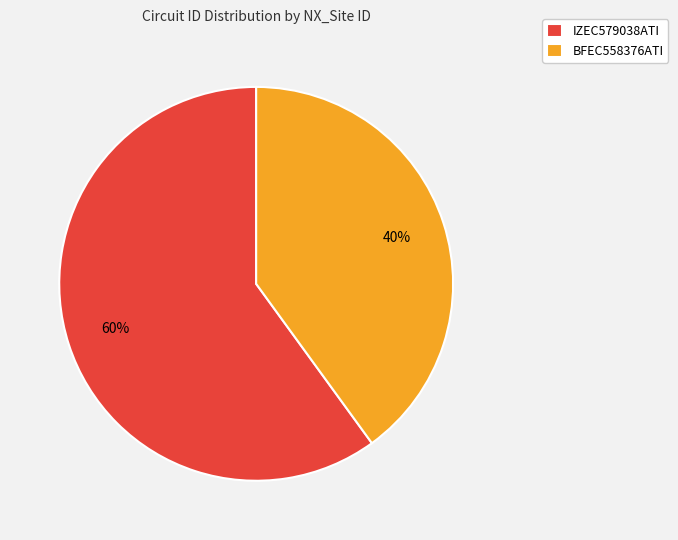

Combined, do IZEC579038ATI and BFEC558376ATI account for over 50%?

Yes